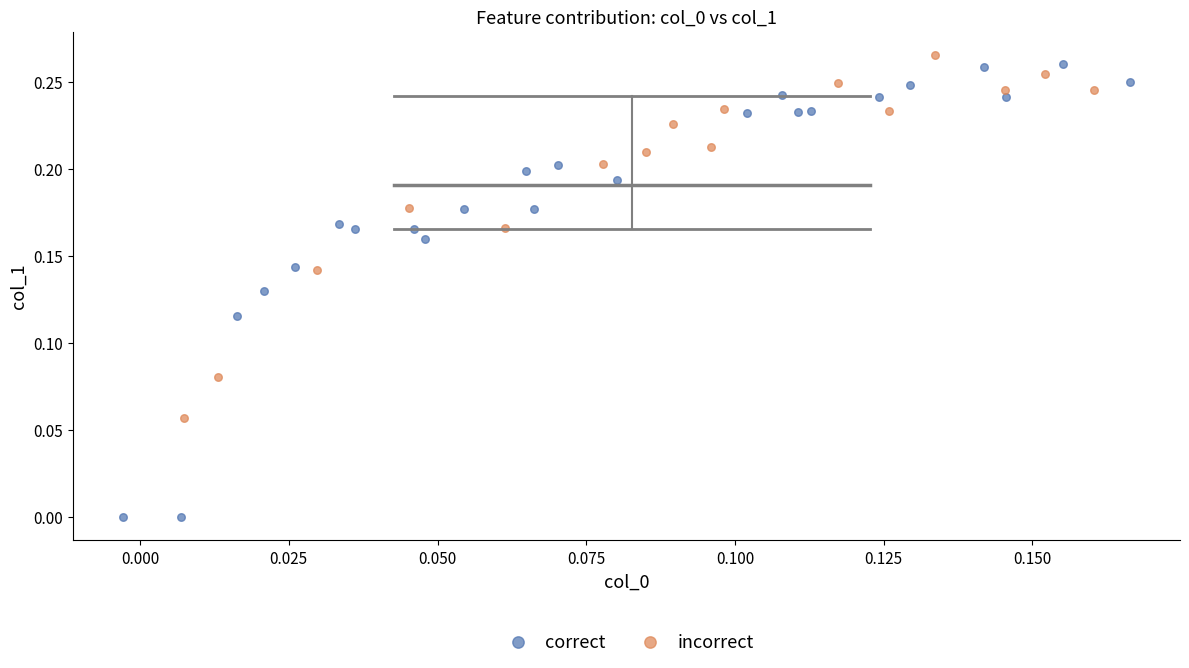

Which series has the widest spread of Y values?

correct